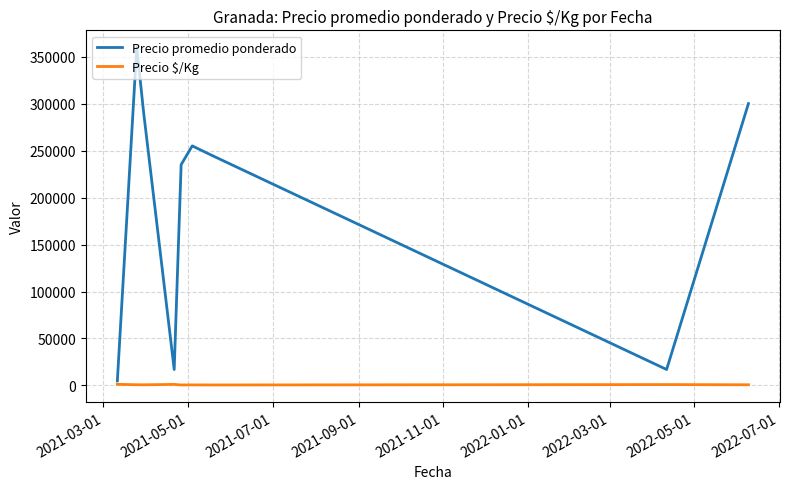

What is the maximum value shown in the chart?

360000